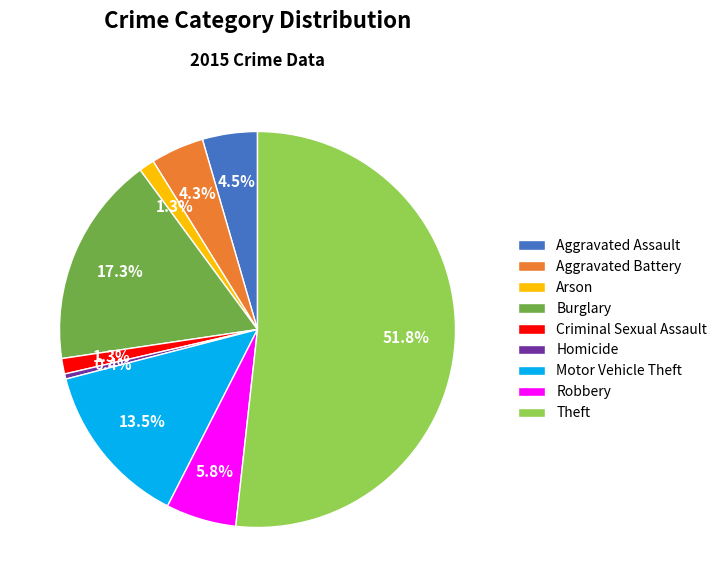

Does Theft account for over 50% of the chart?

Yes